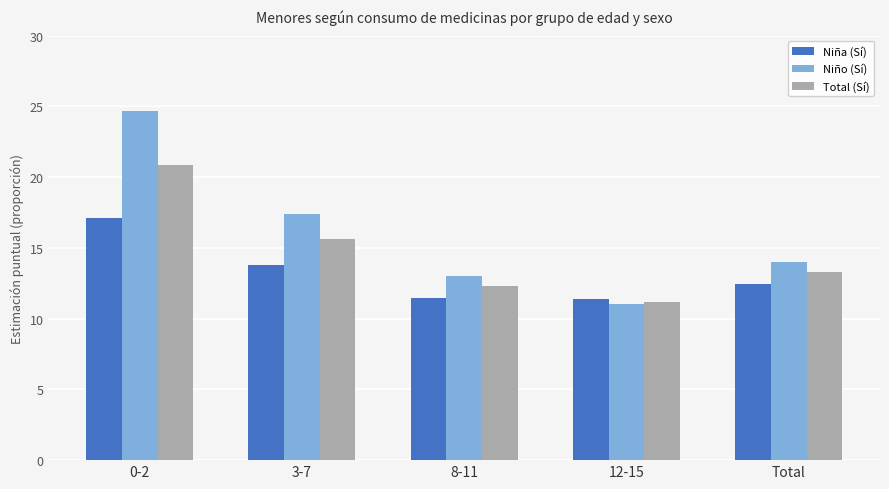

List the series in order of their peak value, lowest first.

Niña (Sí), Total (Sí), Niño (Sí)